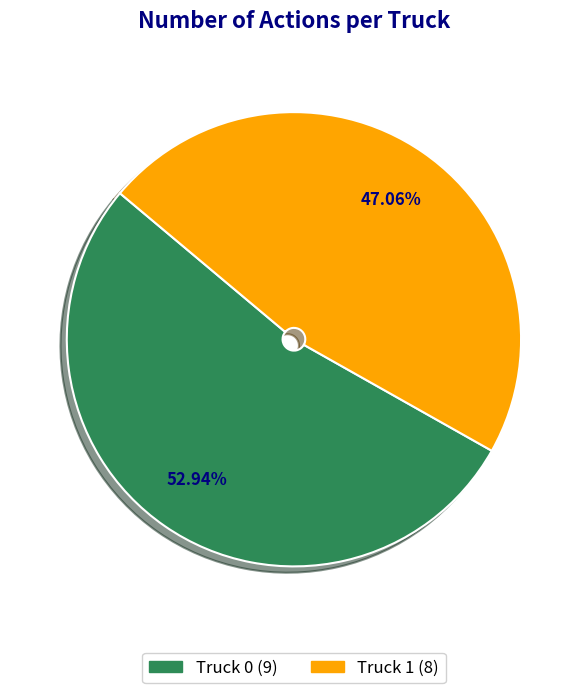

To the nearest percent, what percentage of the pie is Truck 0?

53%